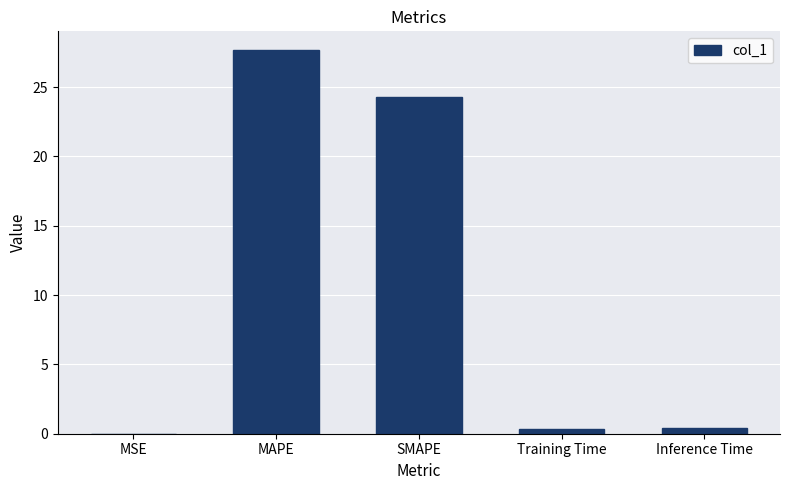

What is the sum of all values?

52.7